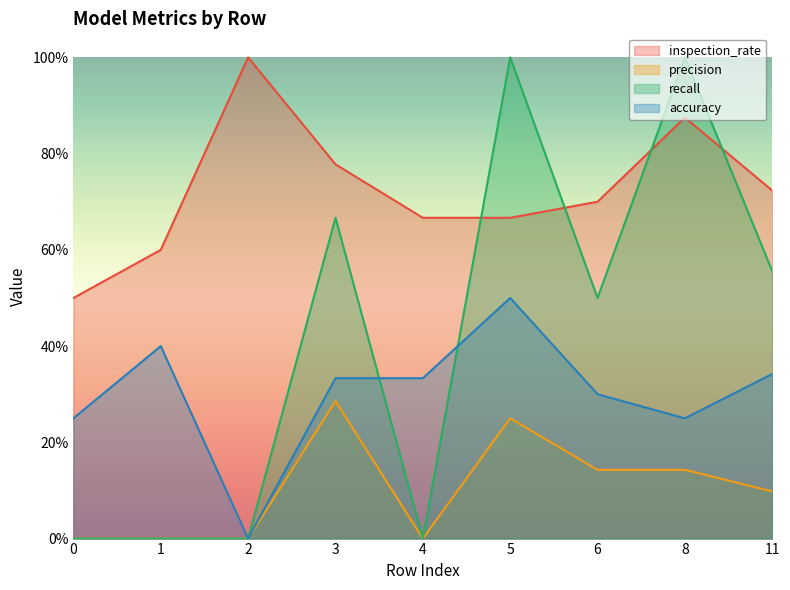

Count the inspection_rate values in the range 0 to 1.

9